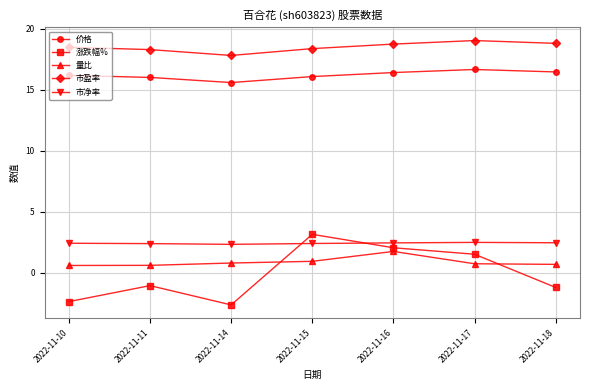

True or false: 价格 and 量比 intersect in this chart.

False